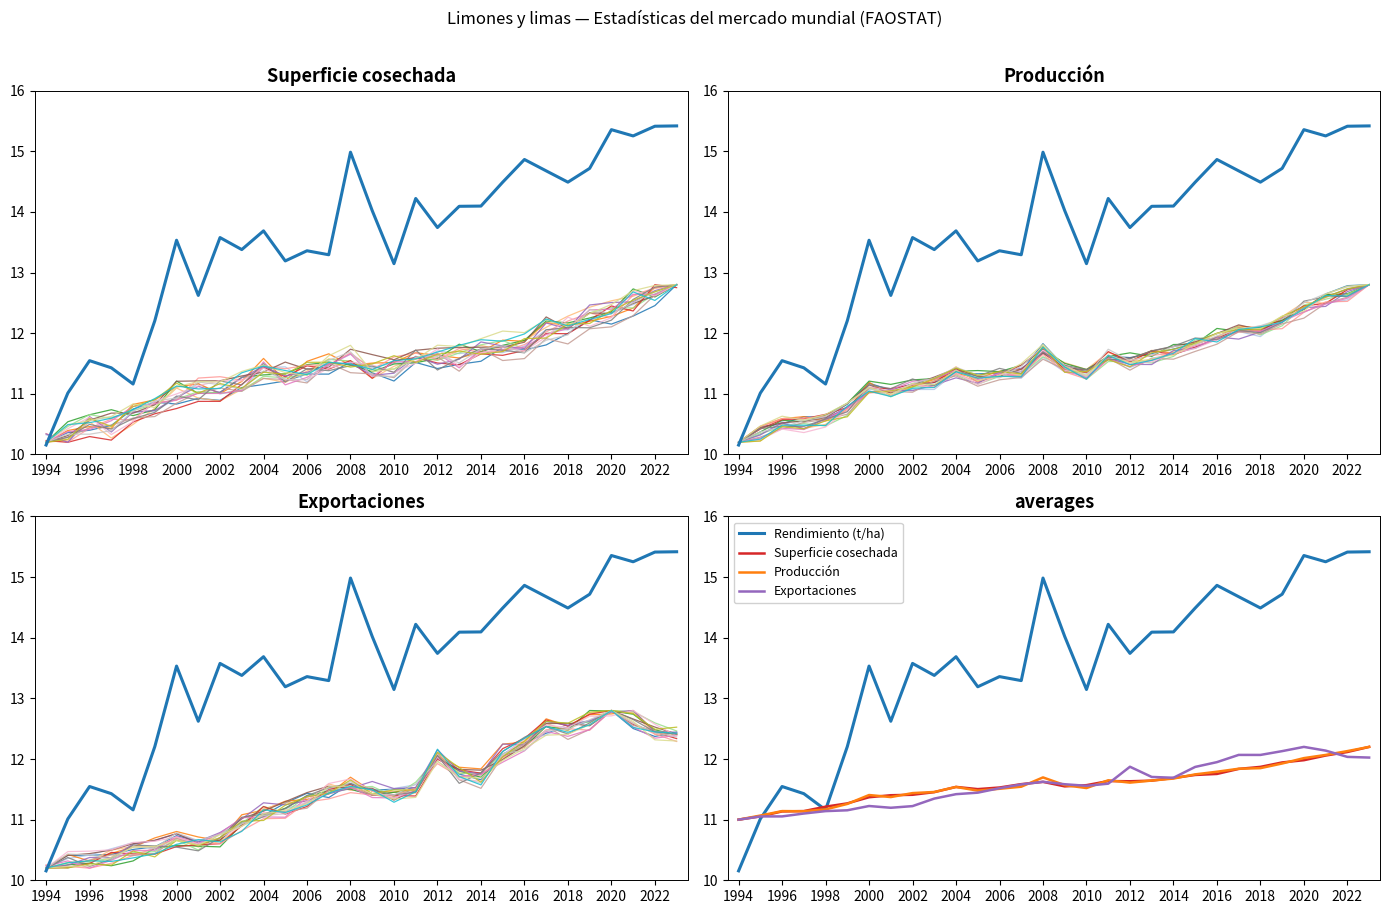

At how many categories does at least one series exceed 14?

14